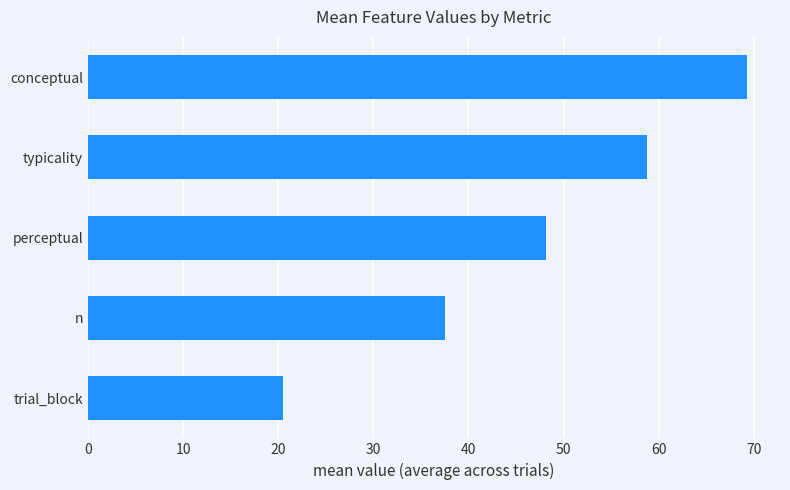

Between conceptual and trial_block, which is larger?

conceptual